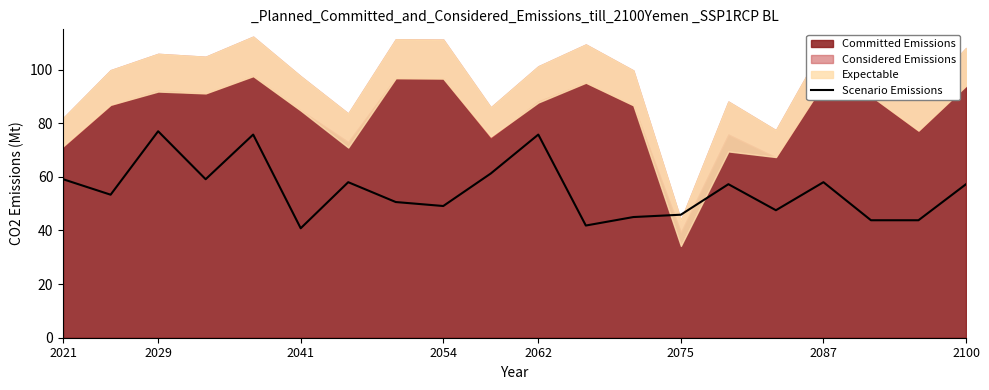

What is the minimum value for Scenario Emissions?

40.8